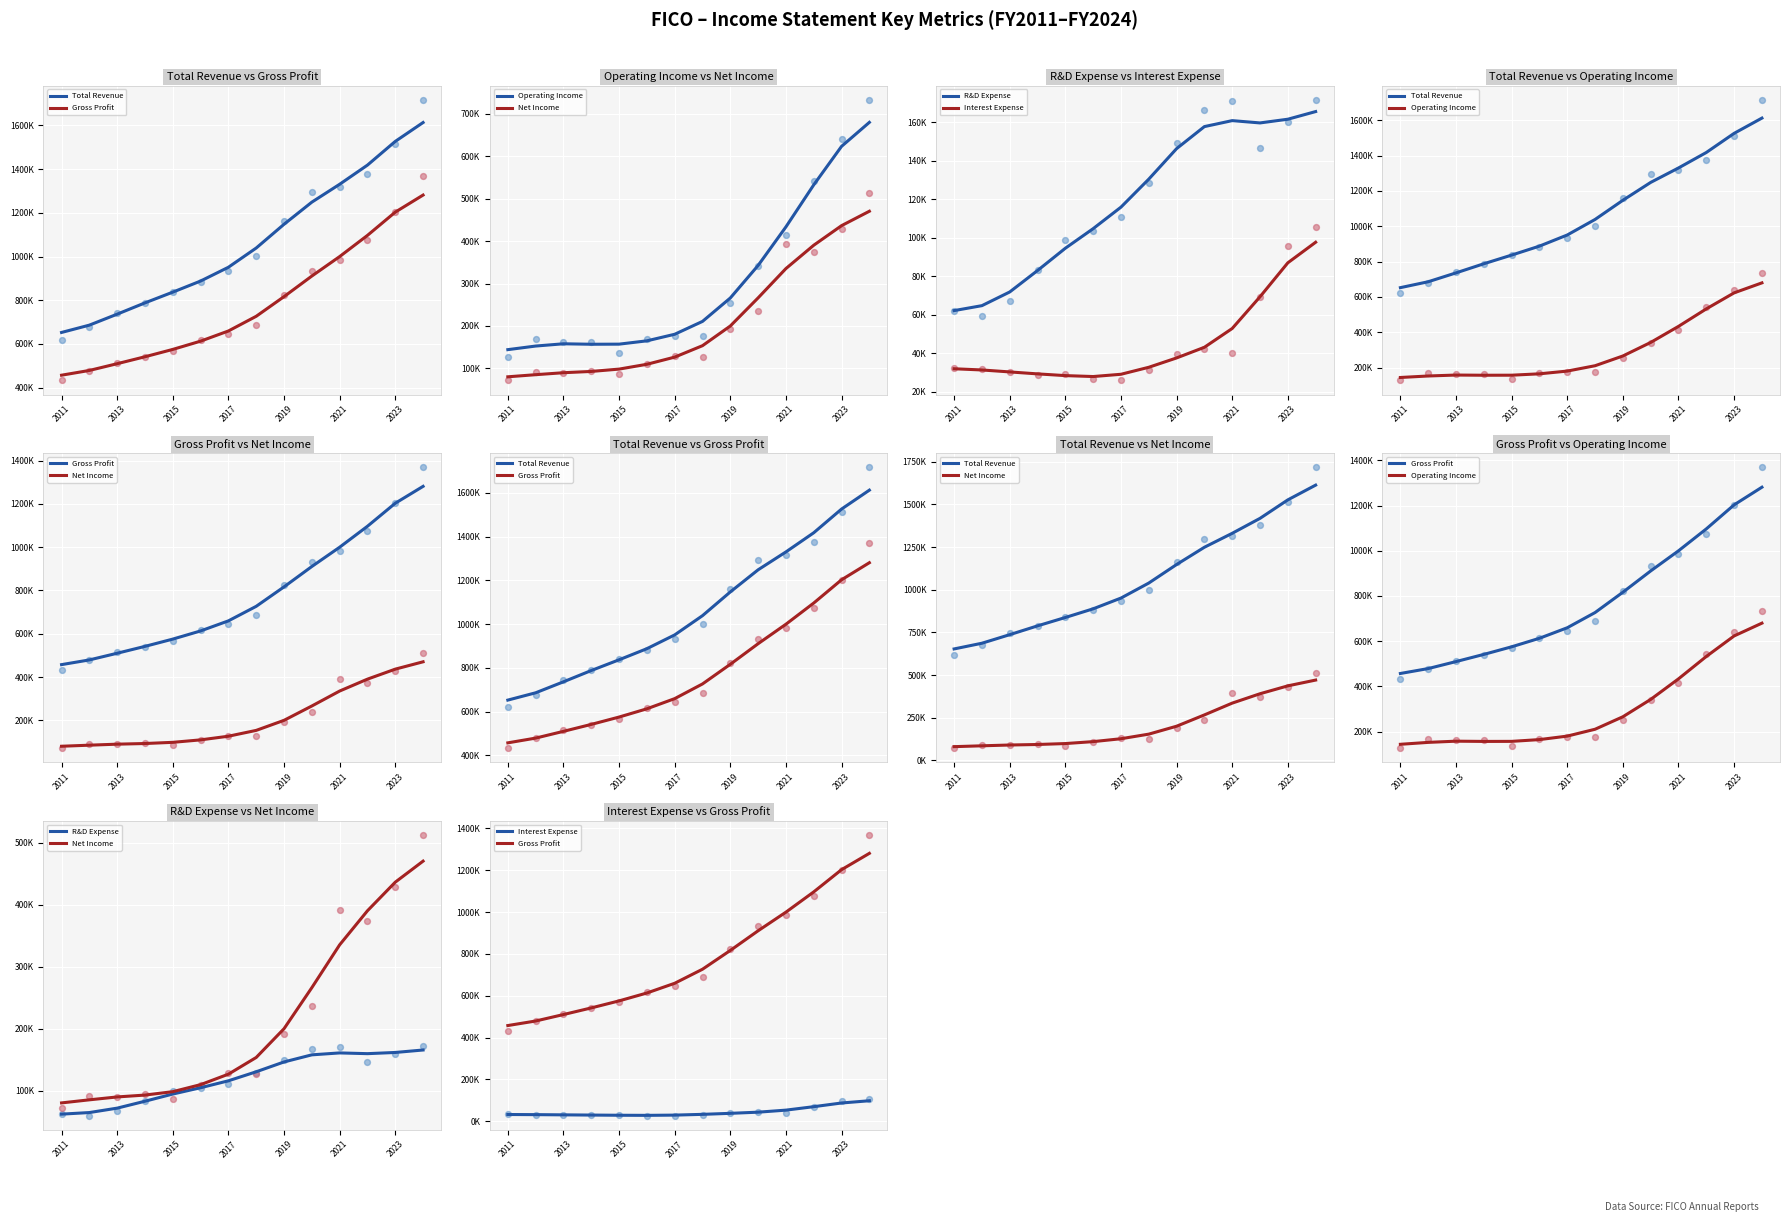

At how many categories does at least one series exceed 1215095?

5